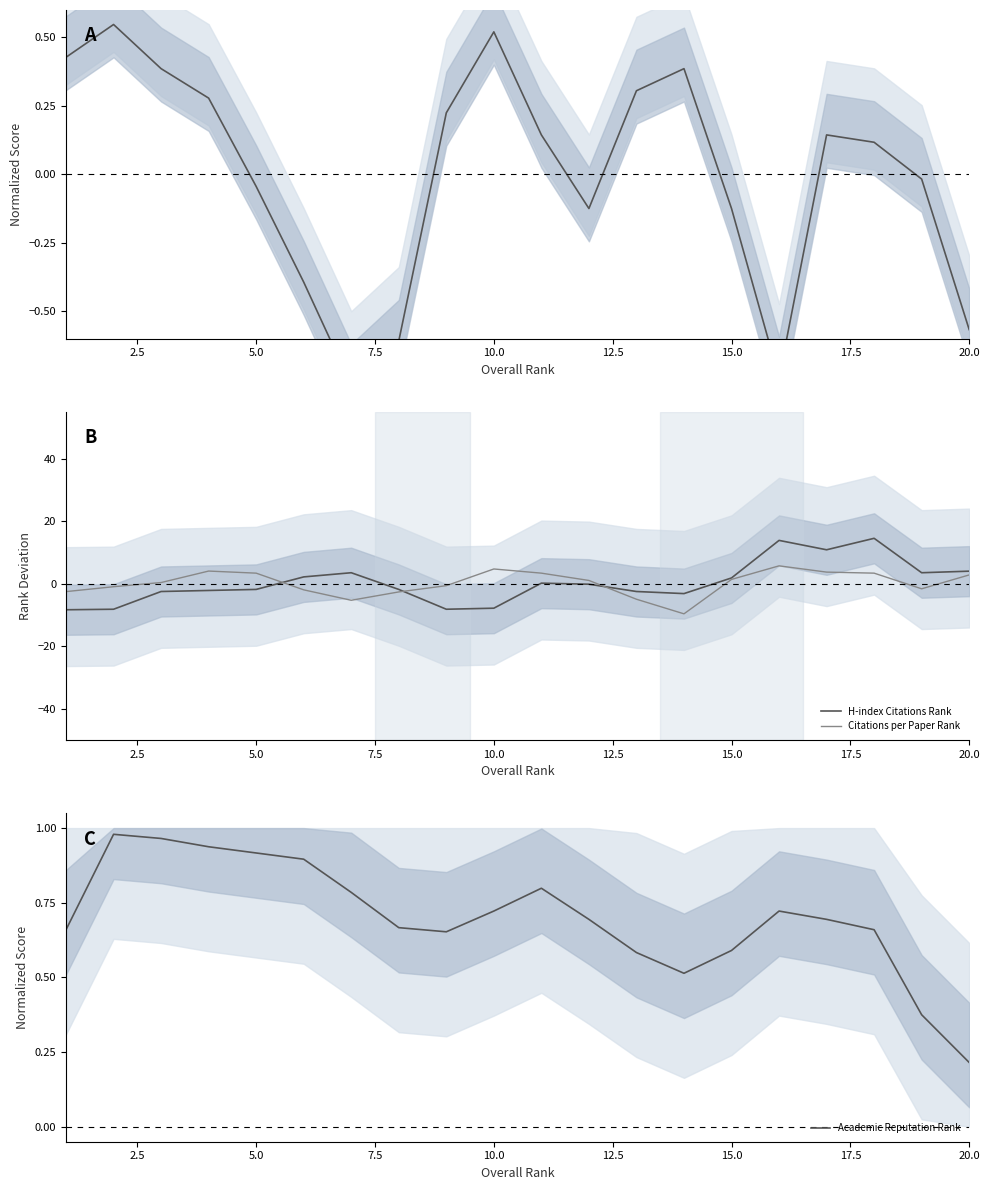

What is the value of the Employer Reputation Rank point at the 20th from the left?

-0.6